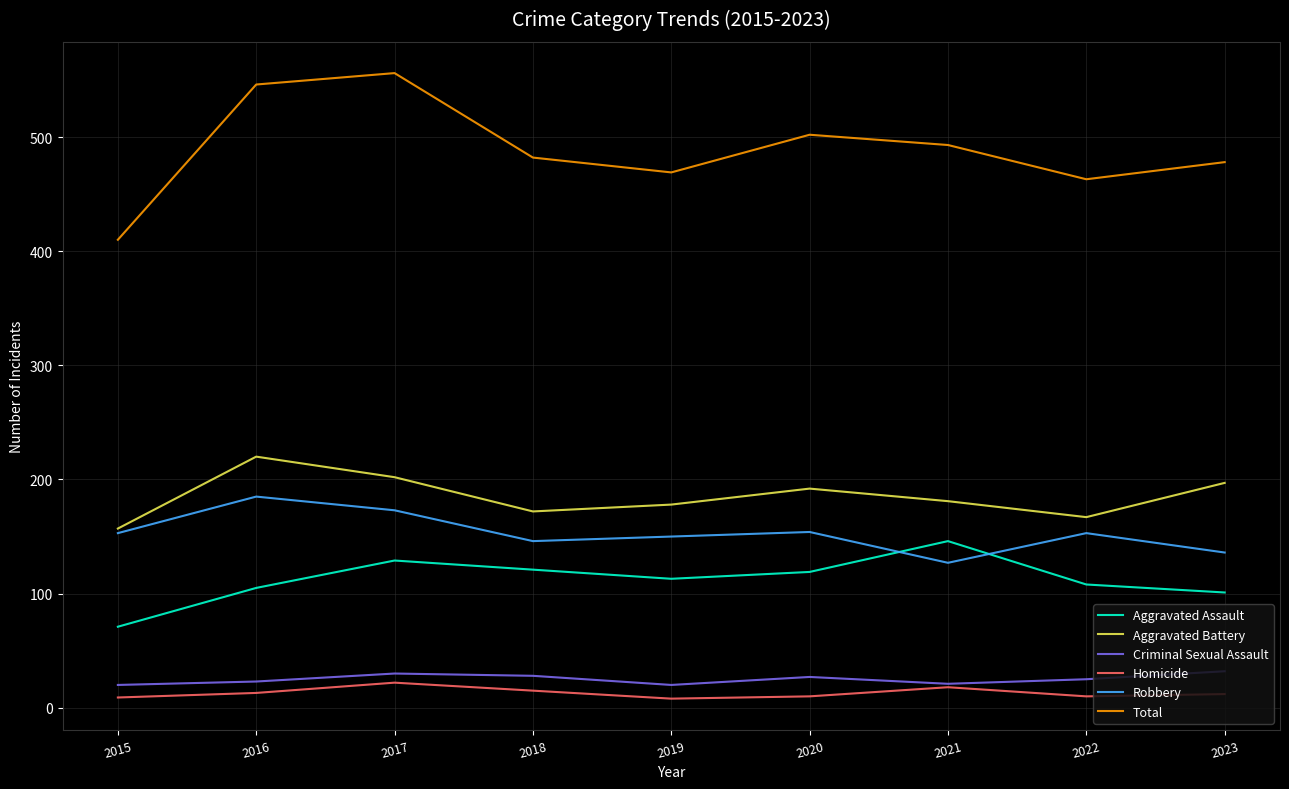

At which category does Homicide reach its first local peak?

2017